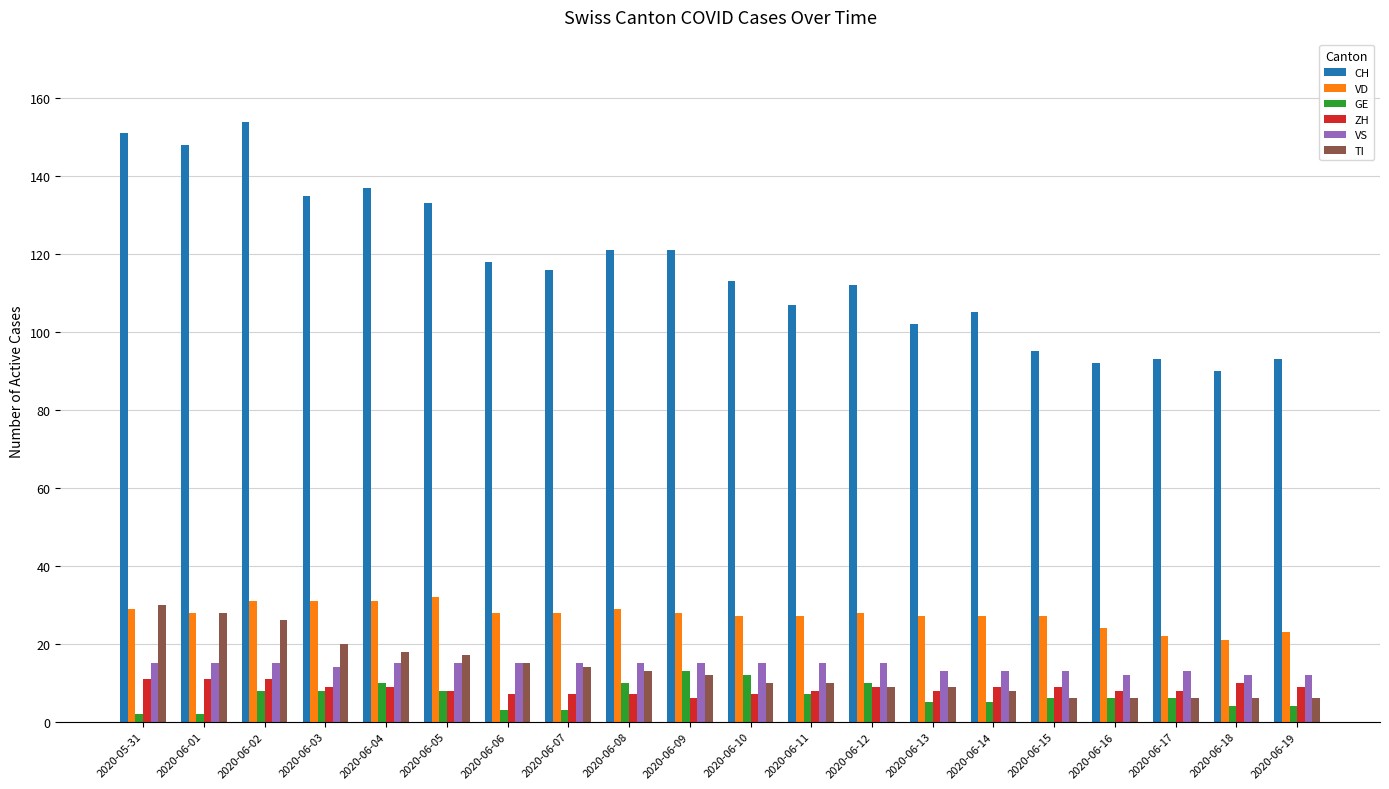

Reading right to left, list all the values displayed in this chart.

CH: 2020-06-19=93	2020-06-18=90	2020-06-17=93	2020-06-16=92	2020-06-15=95	2020-06-14=105	2020-06-13=102	2020-06-12=112	2020-06-11=107	2020-06-10=113	2020-06-09=121	2020-06-08=121	2020-06-07=116	2020-06-06=118	2020-06-05=133	2020-06-04=137	2020-06-03=135	2020-06-02=154	2020-06-01=148	2020-05-31=151
VD: 2020-06-19=23	2020-06-18=21	2020-06-17=22	2020-06-16=24	2020-06-15=27	2020-06-14=27	2020-06-13=27	2020-06-12=28	2020-06-11=27	2020-06-10=27	2020-06-09=28	2020-06-08=29	2020-06-07=28	2020-06-06=28	2020-06-05=32	2020-06-04=31	2020-06-03=31	2020-06-02=31	2020-06-01=28	2020-05-31=29
GE: 2020-06-19=4	2020-06-18=4	2020-06-17=6	2020-06-16=6	2020-06-15=6	2020-06-14=5	2020-06-13=5	2020-06-12=10	2020-06-11=7	2020-06-10=12	2020-06-09=13	2020-06-08=10	2020-06-07=3	2020-06-06=3	2020-06-05=8	2020-06-04=10	2020-06-03=8	2020-06-02=8	2020-06-01=2	2020-05-31=2
ZH: 2020-06-19=9	2020-06-18=10	2020-06-17=8	2020-06-16=8	2020-06-15=9	2020-06-14=9	2020-06-13=8	2020-06-12=9	2020-06-11=8	2020-06-10=7	2020-06-09=6	2020-06-08=7	2020-06-07=7	2020-06-06=7	2020-06-05=8	2020-06-04=9	2020-06-03=9	2020-06-02=11	2020-06-01=11	2020-05-31=11
VS: 2020-06-19=12	2020-06-18=12	2020-06-17=13	2020-06-16=12	2020-06-15=13	2020-06-14=13	2020-06-13=13	2020-06-12=15	2020-06-11=15	2020-06-10=15	2020-06-09=15	2020-06-08=15	2020-06-07=15	2020-06-06=15	2020-06-05=15	2020-06-04=15	2020-06-03=14	2020-06-02=15	2020-06-01=15	2020-05-31=15
TI: 2020-06-19=6	2020-06-18=6	2020-06-17=6	2020-06-16=6	2020-06-15=6	2020-06-14=8	2020-06-13=9	2020-06-12=9	2020-06-11=10	2020-06-10=10	2020-06-09=12	2020-06-08=13	2020-06-07=14	2020-06-06=15	2020-06-05=17	2020-06-04=18	2020-06-03=20	2020-06-02=26	2020-06-01=28	2020-05-31=30